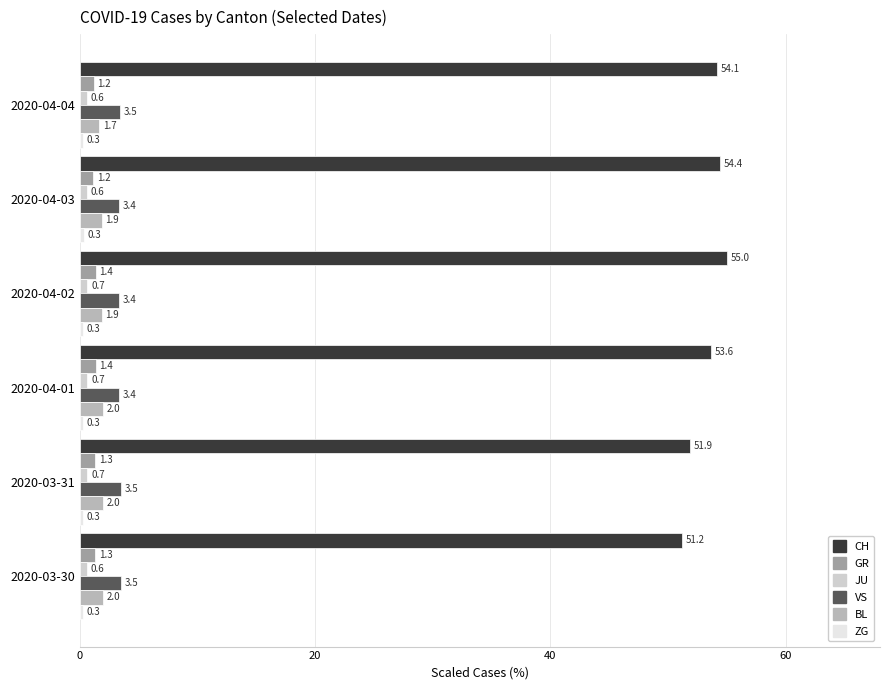

What is the average value of the VS series?

3.4